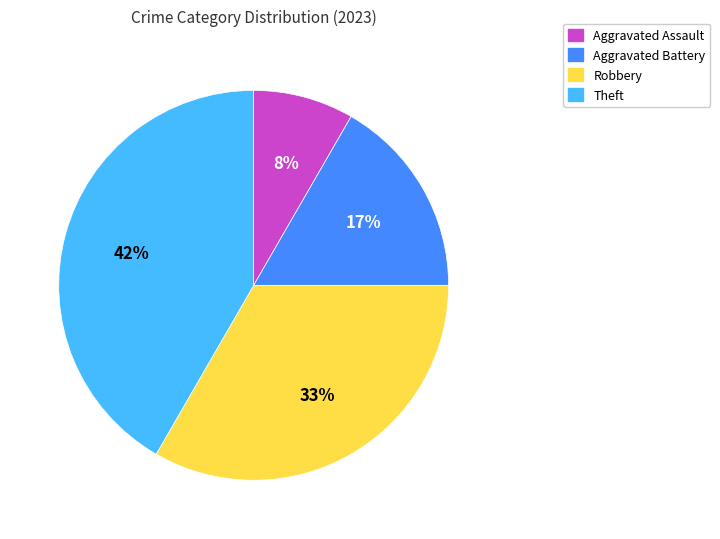

Is it true that Theft is 50% of the pie?

False